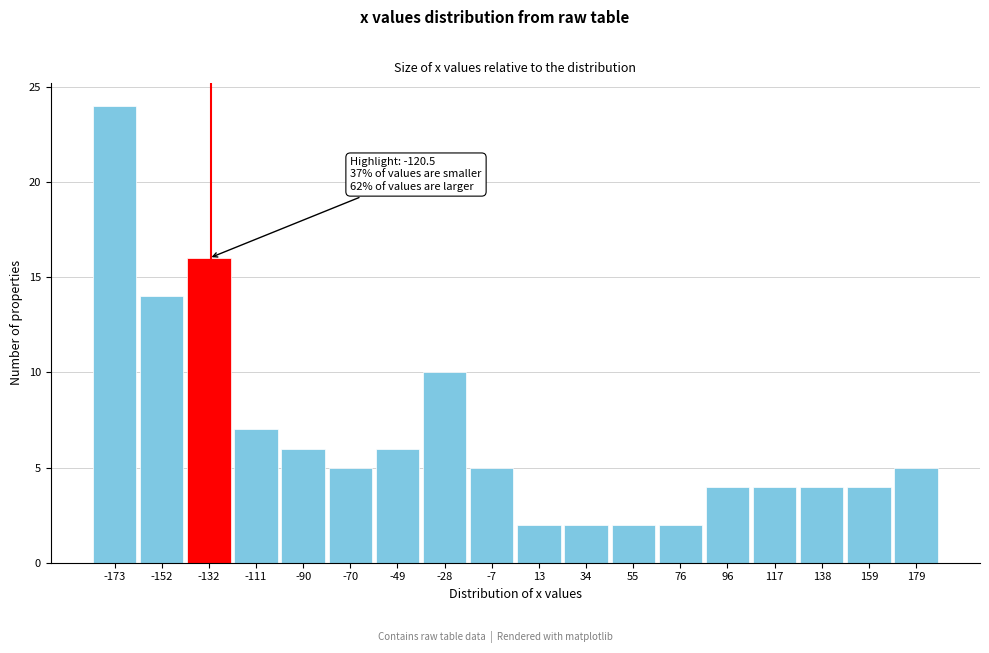

Reading right to left, extract all data points from this chart.

179=5	159=4	138=4	117=4	96=4	76=2	55=2	34=2	13=2	-7=5	-28=10	-49=6	-70=5	-90=6	-111=7	-132=16	-152=14	-173=24